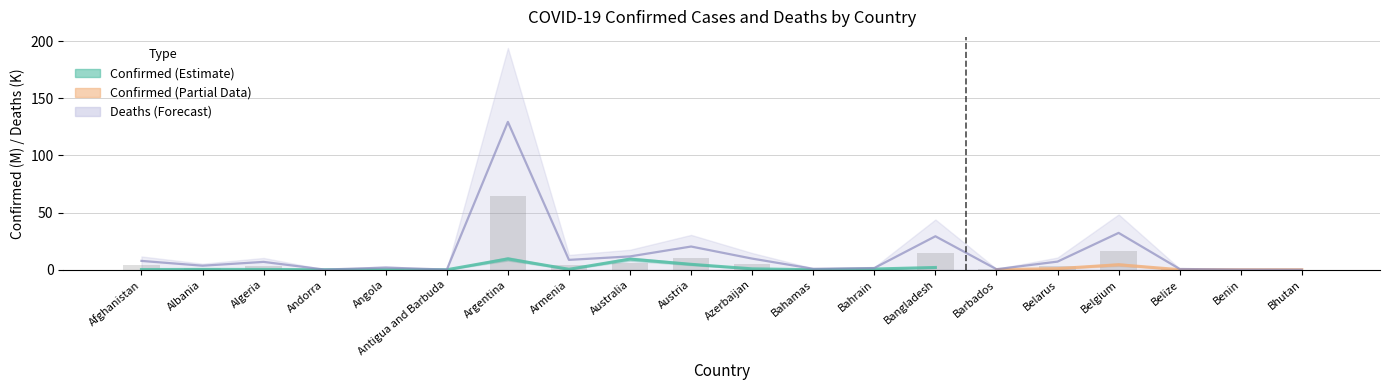

Between Bahrain and Antigua and Barbuda, which is larger?

Bahrain